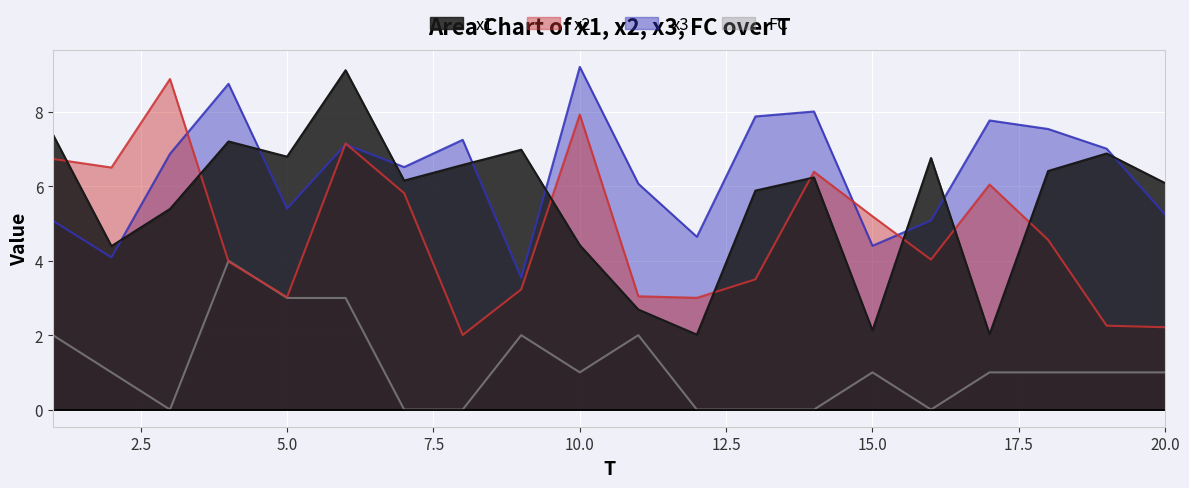

In x1, how many points are lower than both neighbors (excluding endpoints)?

6